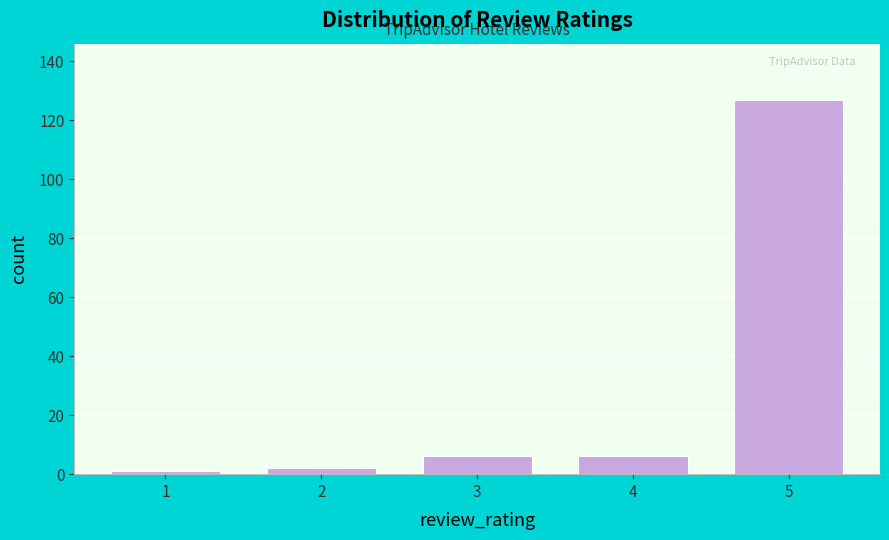

Reading right to left, extract all data points from this chart.

5=127	4=6	3=6	2=2	1=1